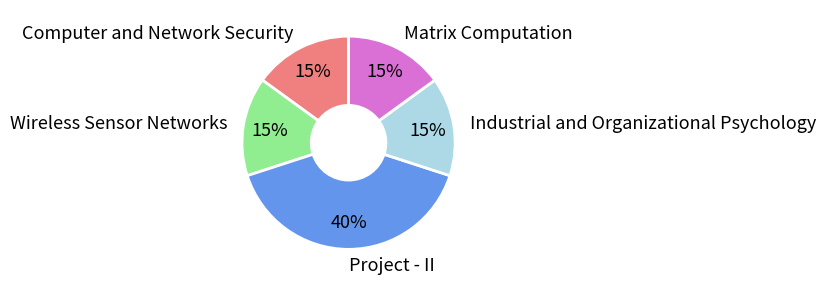

Is it true that Matrix Computation is 26% of the pie?

False